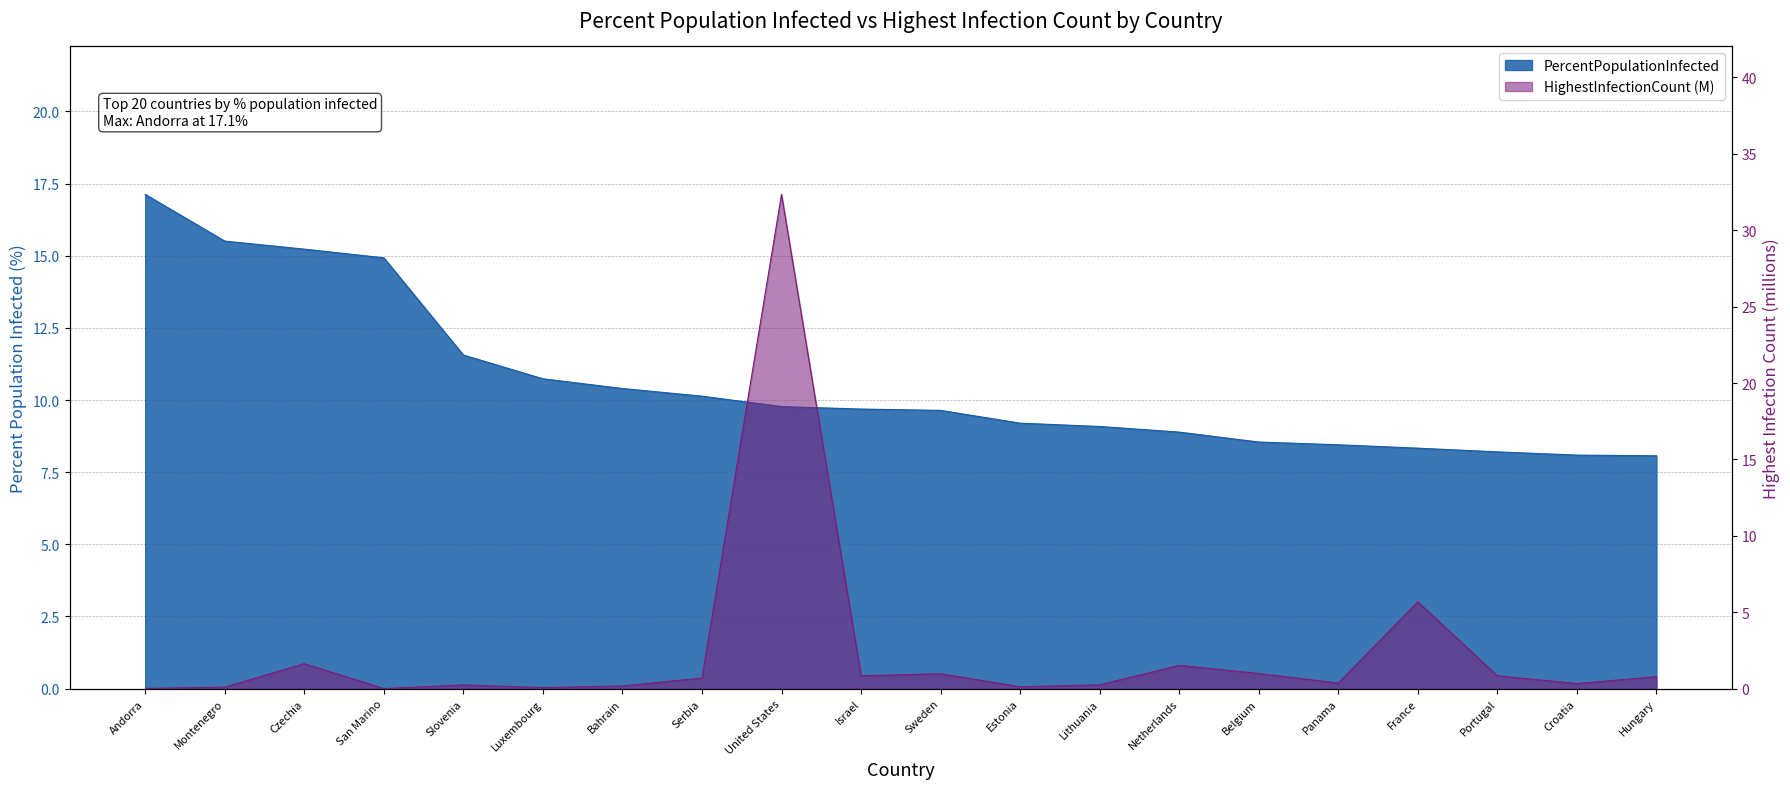

What is the value of the PercentPopulationInfected point at the 15th from the left?

8.5